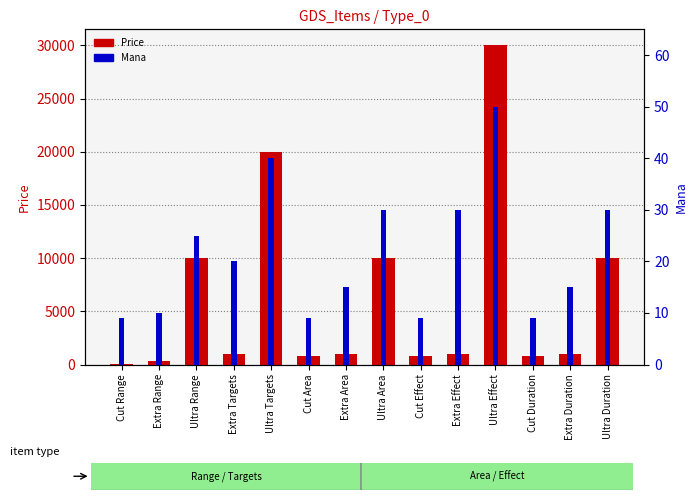

Which has a higher value, Extra Range or Extra Area?

Extra Area